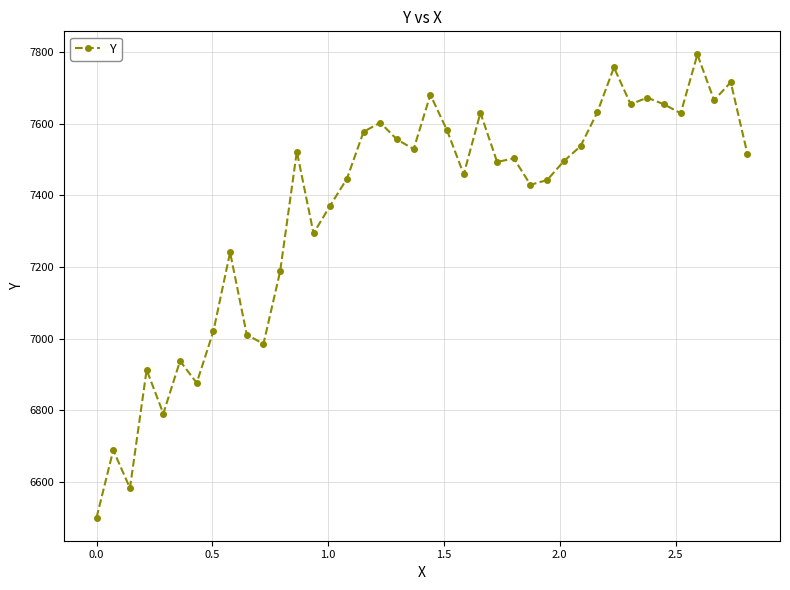

True or false: the data has more than 0 interior local peaks.

True